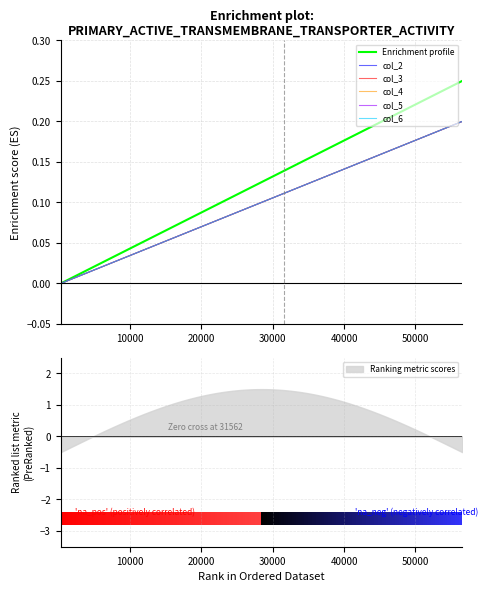

Count the Enrichment profile values in the range 0 to 1.

10